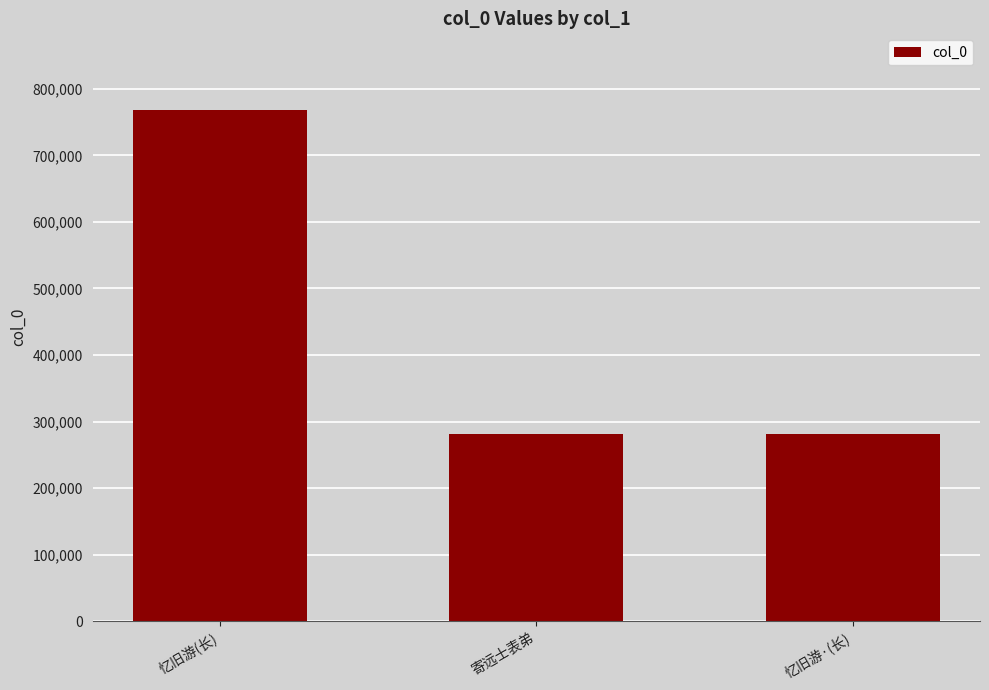

Does the chart contain stacked bars?

No